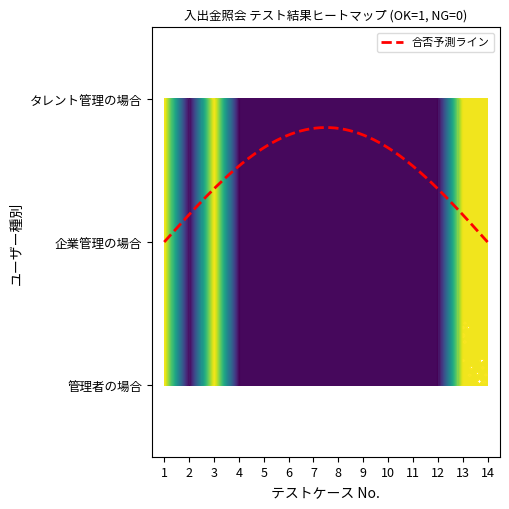

List the series in order of their peak value, highest first.

管理者の場合, 企業管理の場合, タレント管理の場合